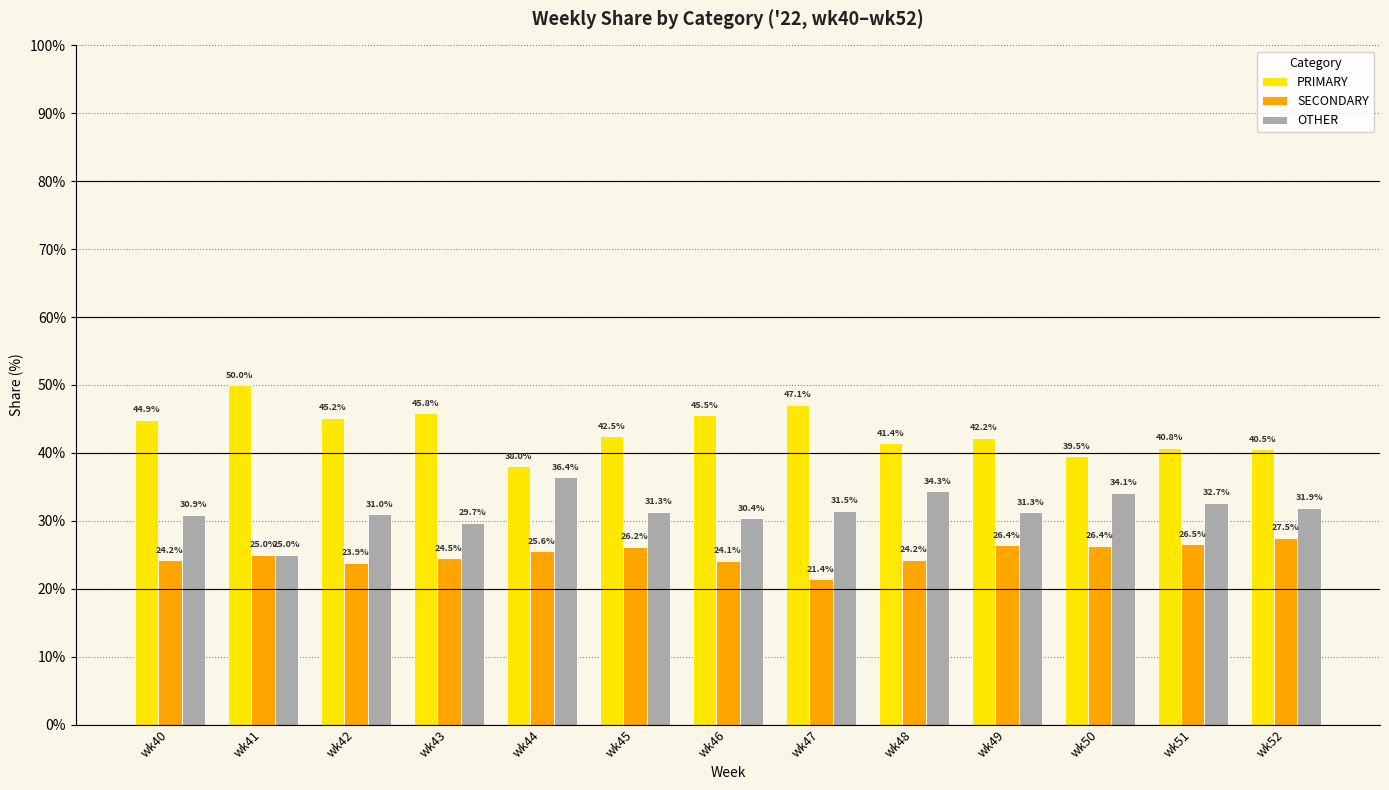

Between wk40 and wk45, which series saw the biggest shift?

PRIMARY